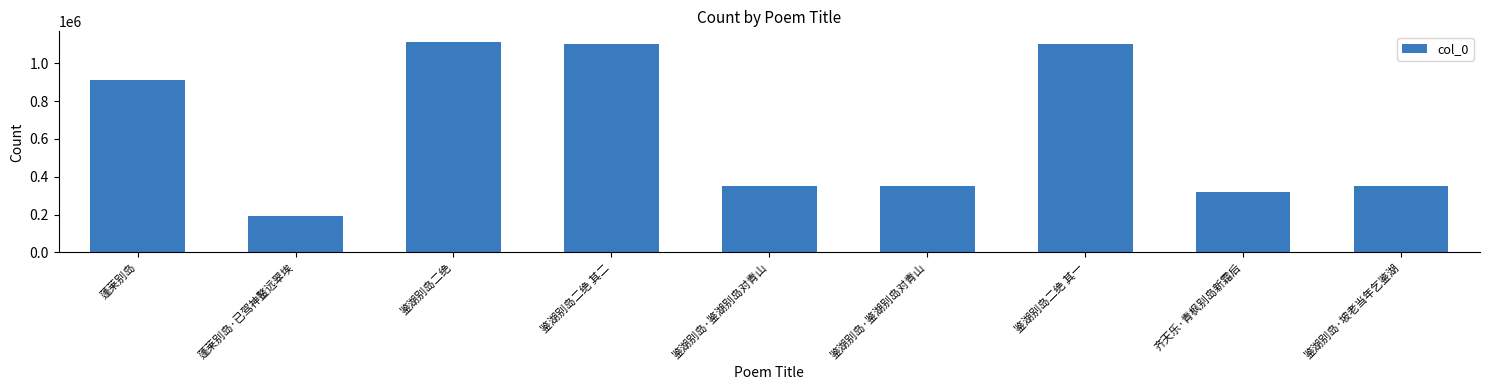

Which category has the highest value across all series?

鉴湖别岛二绝